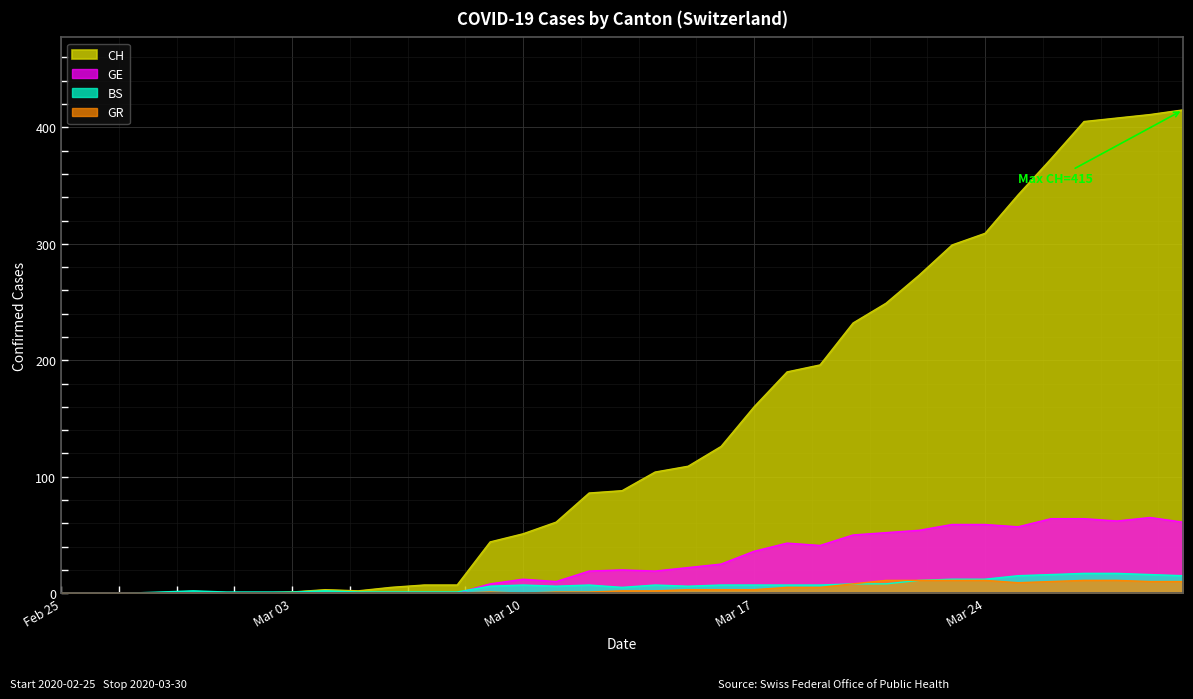

At 2020-03-23, list the series in order from smallest to largest.

GR, BS, GE, CH